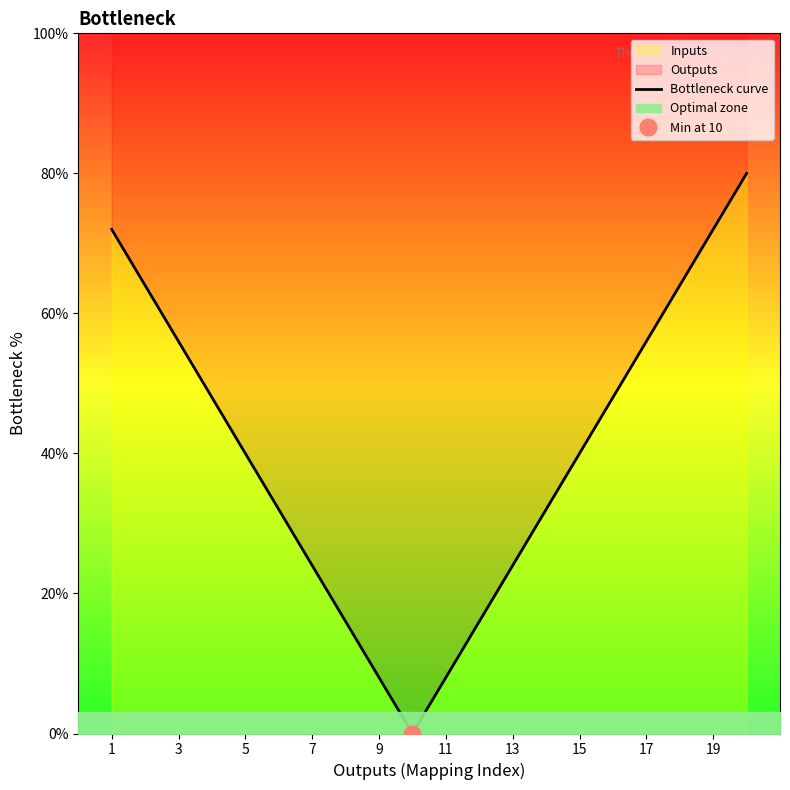

At which label does the data first exceed 40?

1